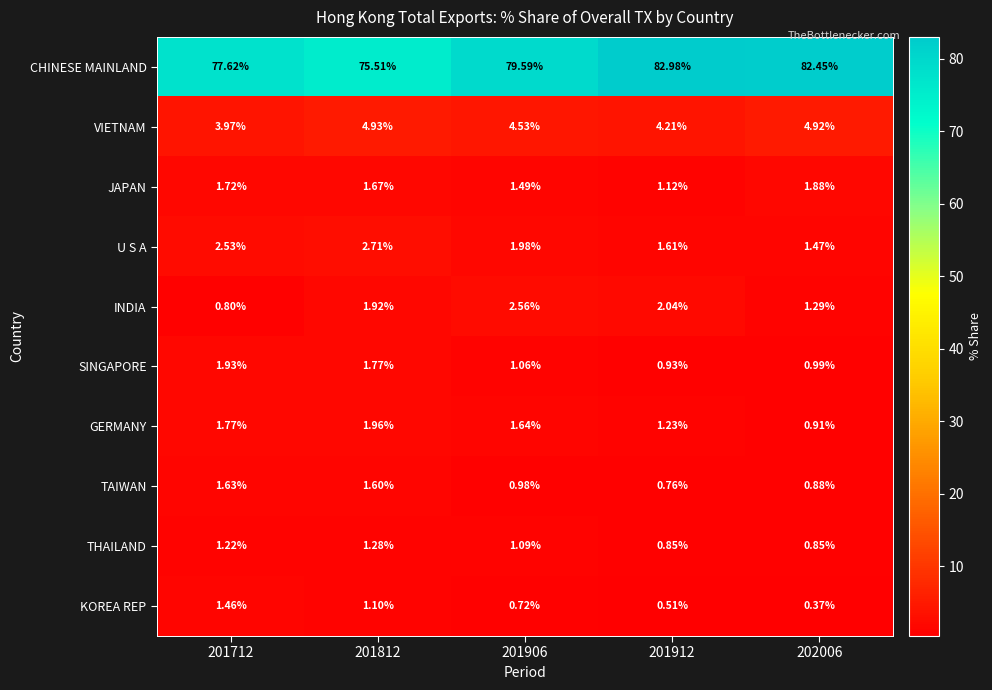

What is the total value across all series at 201906?

95.6